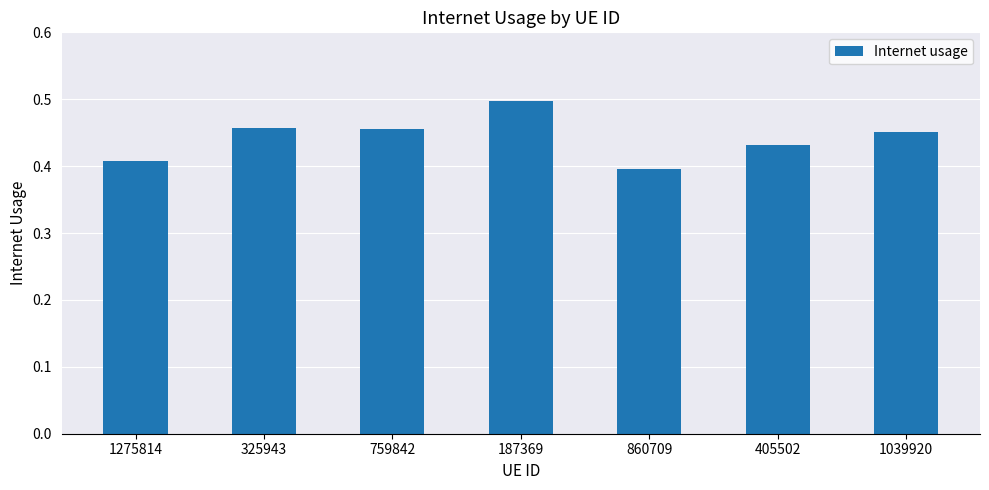

What position from the left is 1039920?

7